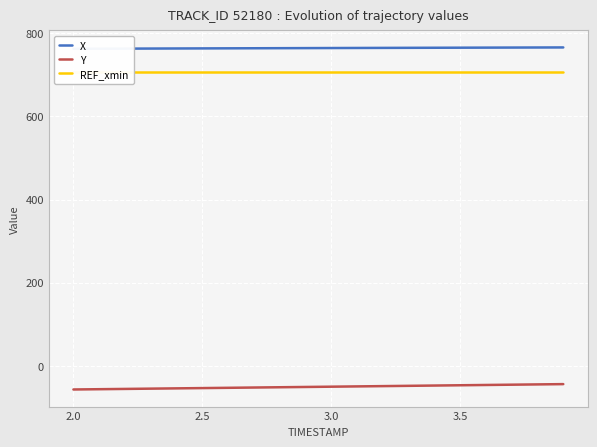

What is the minimum value for Y?

-57.0